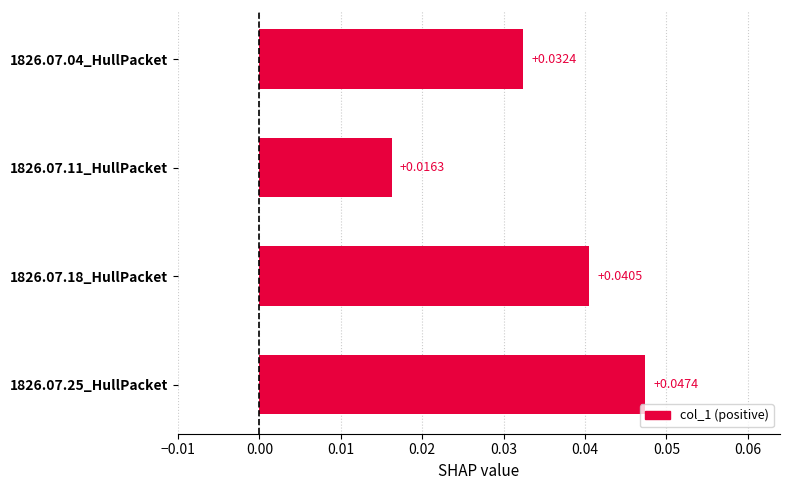

Which has a higher value, 1826.07.11_HullPacket or 1826.07.18_HullPacket?

1826.07.18_HullPacket